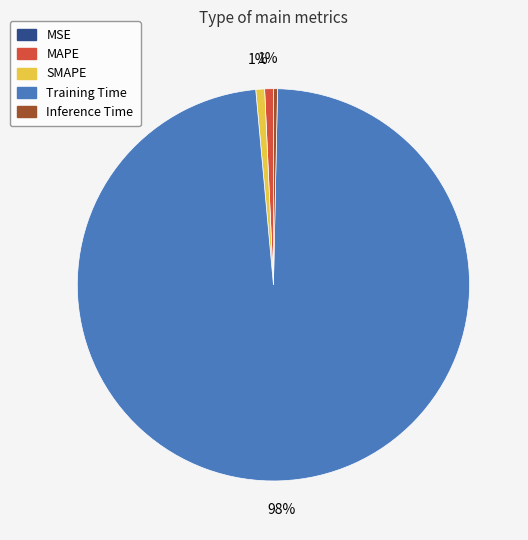

Is the sum of MAPE and Inference Time greater than half?

No